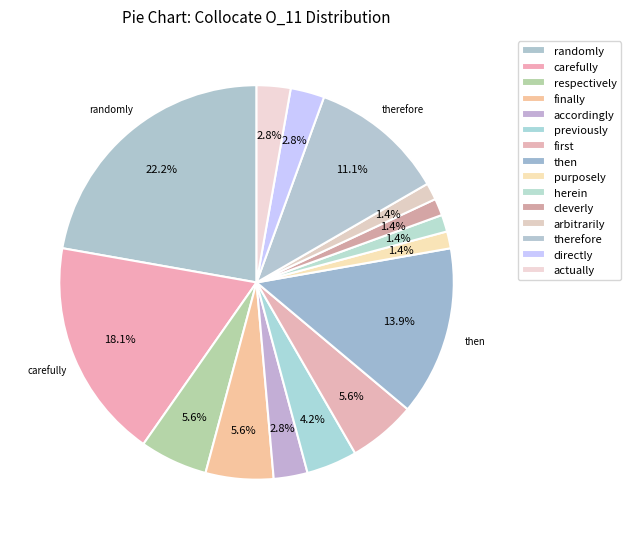

What is the largest slice in the pie chart?

randomly